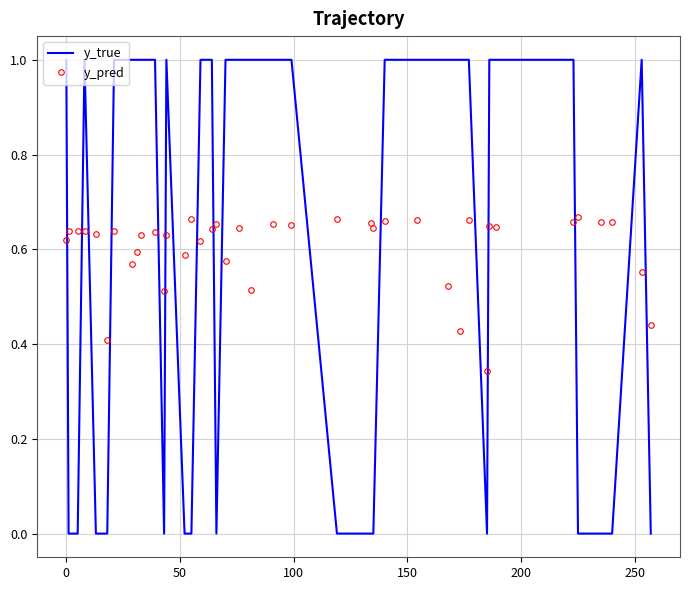

Rank the series by their maximum value, from lowest to highest.

y_pred, y_true